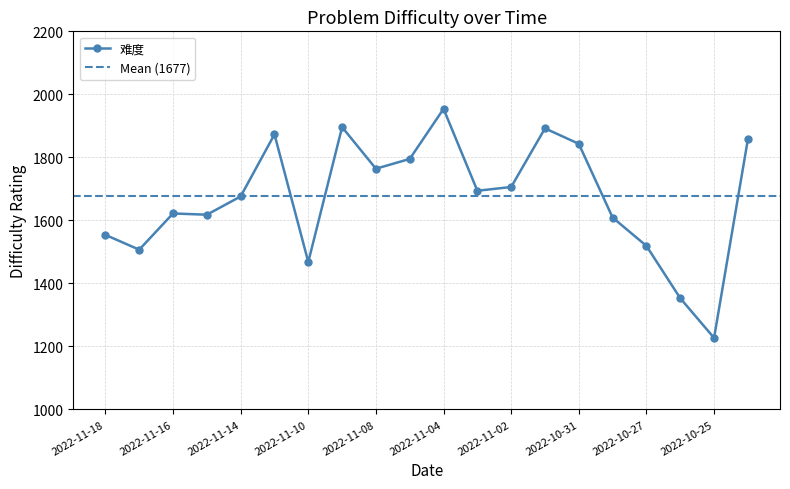

Reading right to left, transcribe all the data shown in this chart.

2022-10-24=1857	2022-10-25=1227	2022-10-26=1353	2022-10-27=1519	2022-10-28=1609	2022-10-31=1843	2022-11-01=1892	2022-11-02=1706	2022-11-03=1694	2022-11-04=1954	2022-11-07=1795	2022-11-08=1764	2022-11-09=1896	2022-11-10=1468	2022-11-11=1873	2022-11-14=1676	2022-11-15=1618	2022-11-16=1622	2022-11-17=1507	2022-11-18=1554